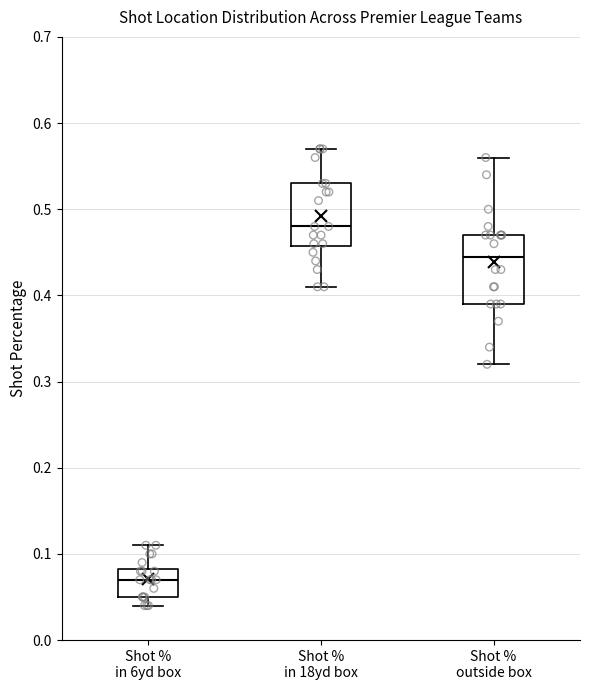

Reading left to right, transcribe this box plot: for each box, give where its median line is, the range the box spans, and where its two whiskers end, as read against the y-axis. The values are not printed on the chart, so give them approximately, as read against the axis.

Shot % in 6yd box: median 0.07, box 0.05 to 0.08, whiskers 0.04 to 0.11
Shot % in 18yd box: median 0.48, box 0.46 to 0.53, whiskers 0.41 to 0.57
Shot % outside box: median 0.45, box 0.39 to 0.47, whiskers 0.32 to 0.56